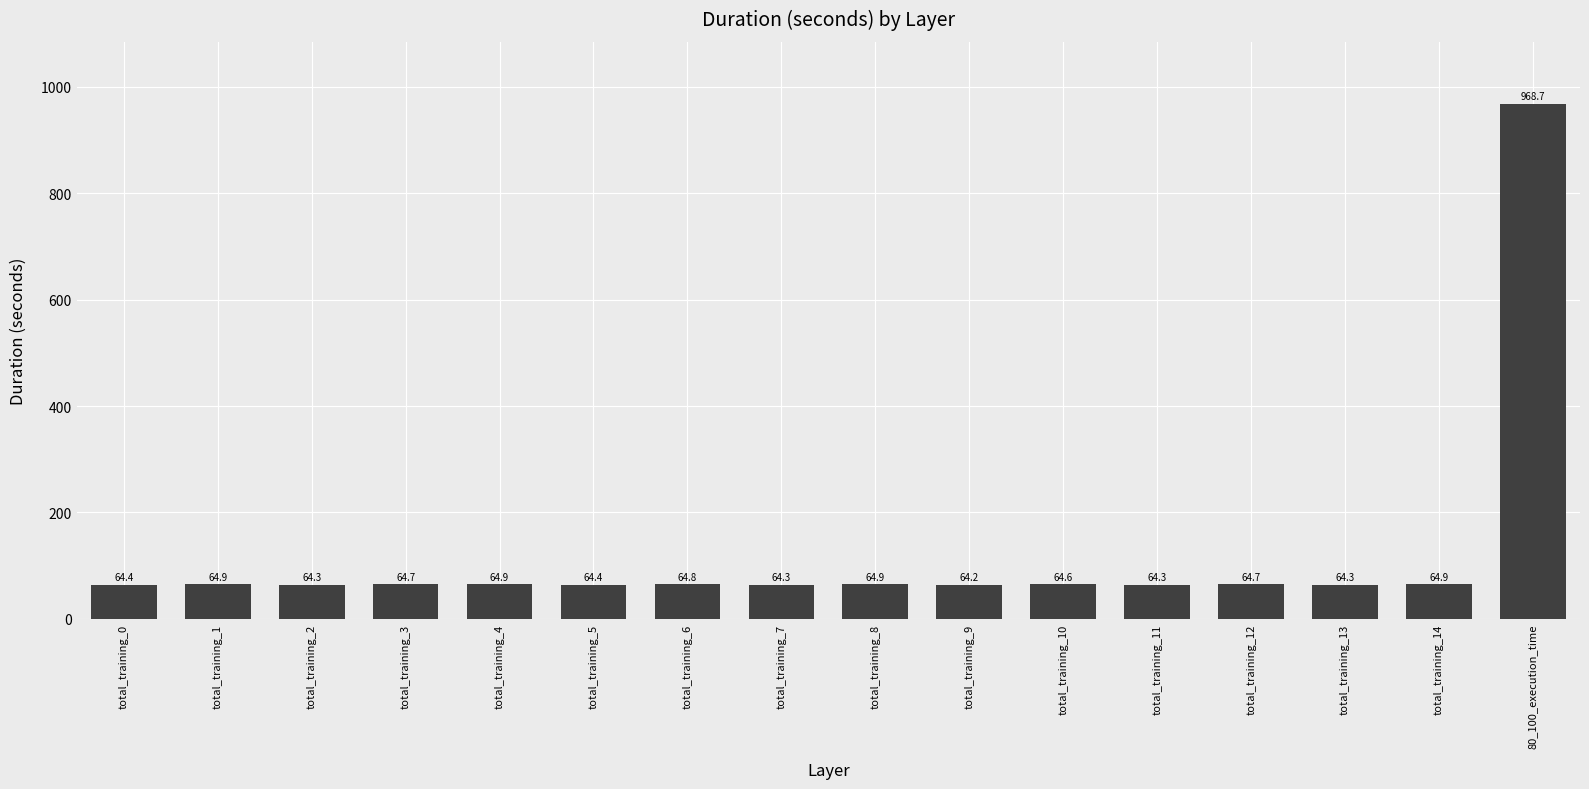

Read the value at total_training_6.

64.8